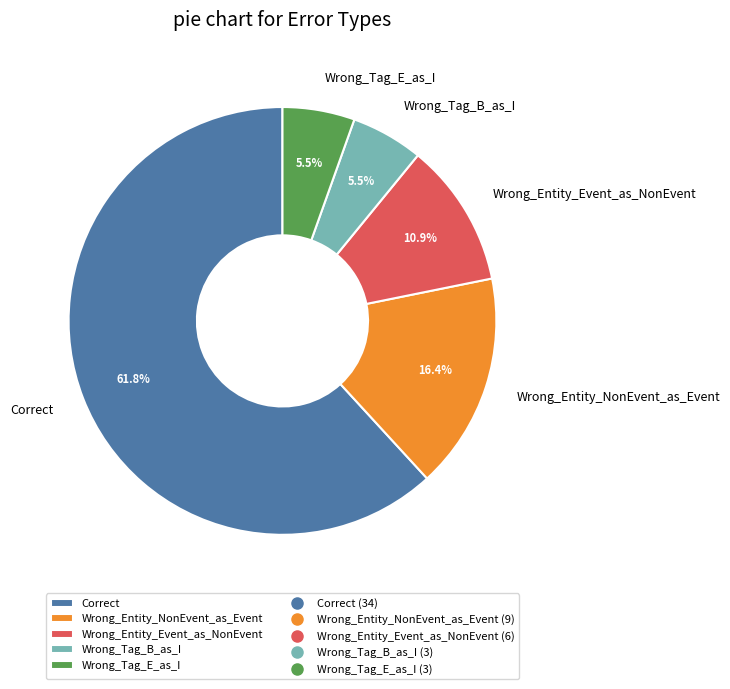

Is Wrong_Entity_Event_as_NonEvent the majority of the pie?

No